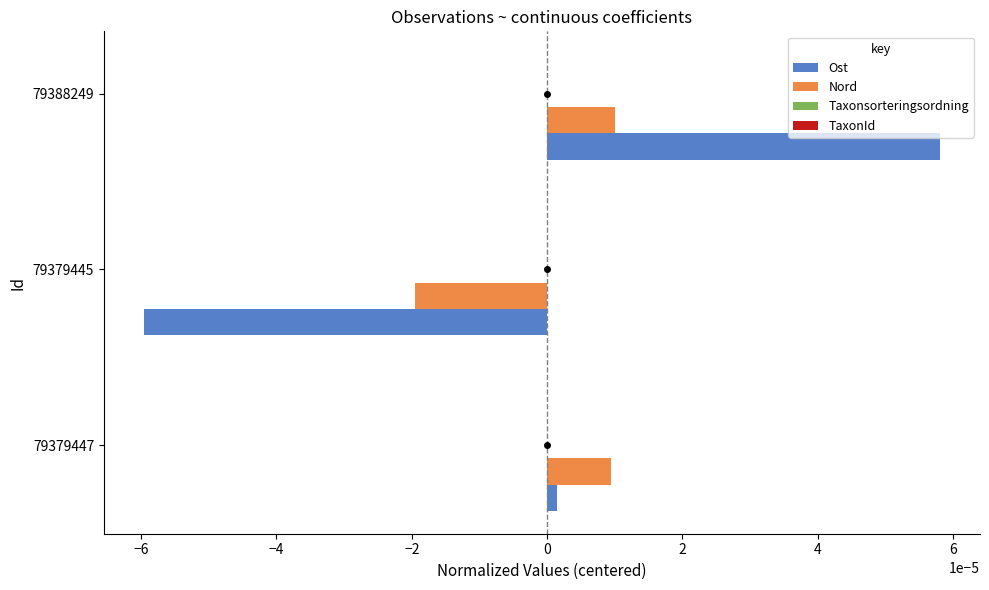

At how many categories does at least one series exceed 0?

2